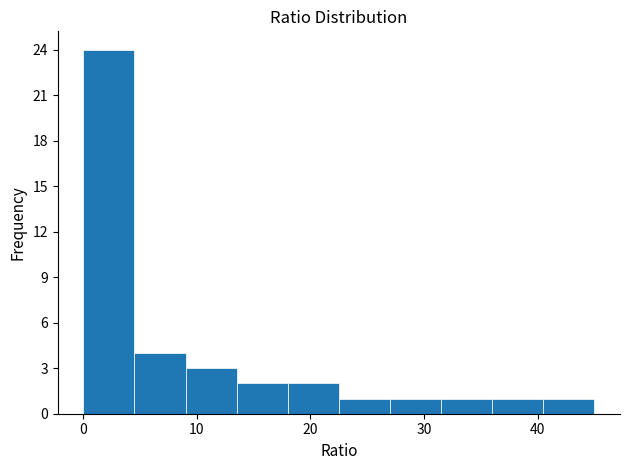

How tall is the bar that spans 4.5 to 9.0 on the x-axis? Neither the bar edges nor the heights are printed on the chart, so give them approximately, as read against the axes.

4